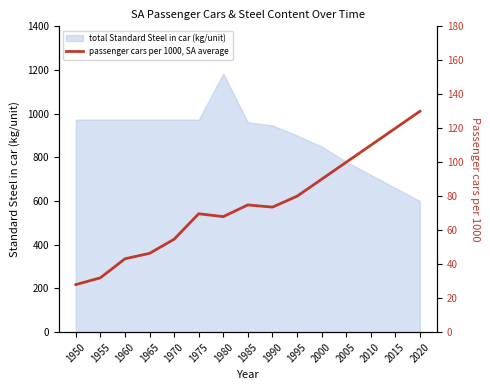

What is the difference between the second highest and second lowest values?

88.0